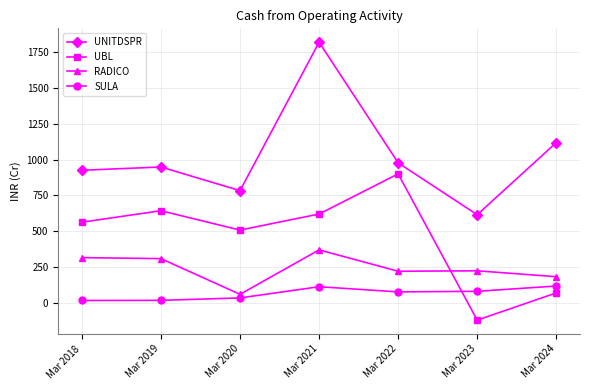

Where is UBL nearest to the value 390?

Mar 2020